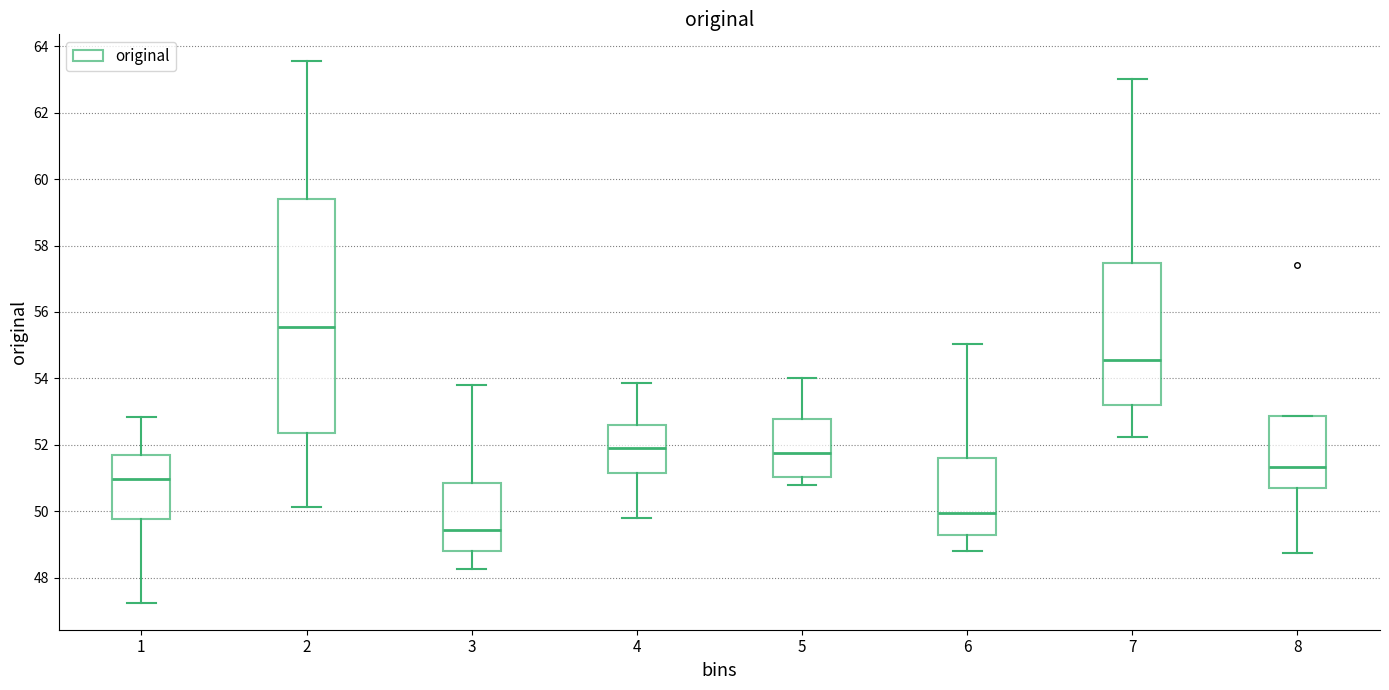

Reading left to right, read every box against the y-axis: the position of its median line, the range the box covers, and the ends of its whiskers. The values are not printed on the chart, so give them approximately, as read against the axis.

1: median 51.0, box 49.8 to 51.8, whiskers 47.2 to 52.8
2: median 55.6, box 52.4 to 59.4, whiskers 50.2 to 63.6
3: median 49.4, box 48.8 to 50.8, whiskers 48.2 to 53.8
4: median 51.8, box 51.2 to 52.6, whiskers 49.8 to 53.8
5: median 51.8, box 51.0 to 52.8, whiskers 50.8 to 54.0
6: median 50.0, box 49.2 to 51.6, whiskers 48.8 to 55.0
7: median 54.6, box 53.2 to 57.4, whiskers 52.2 to 63.0
8: median 51.4, box 50.6 to 52.8, whiskers 48.8 to 52.8